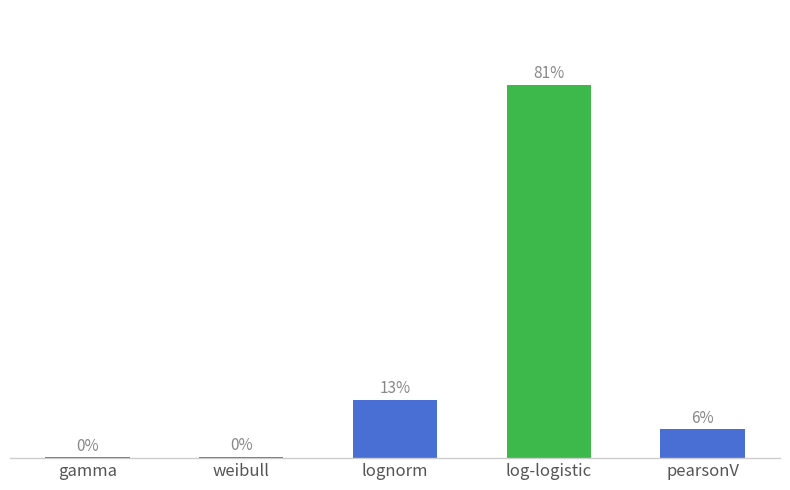

Is it true that the value at log-logistic is 23.7?

False